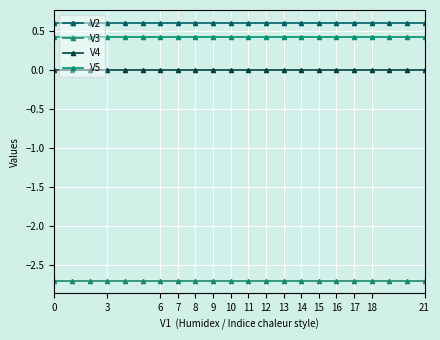

Does the chart display data point markers on the line(s)?

Yes